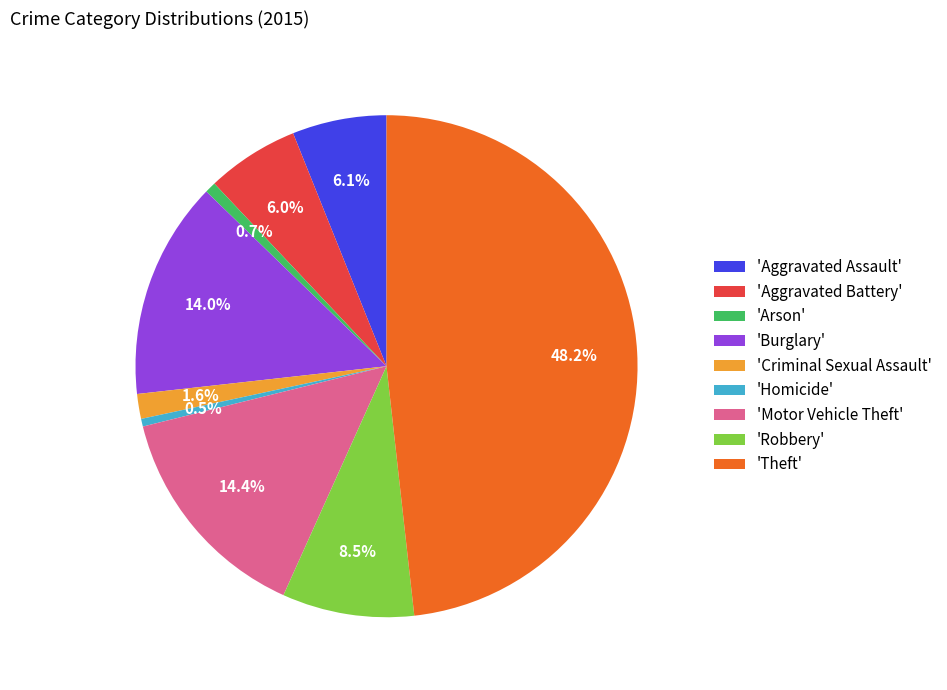

Between 'Aggravated Battery' and 'Robbery', which is larger?

'Robbery'